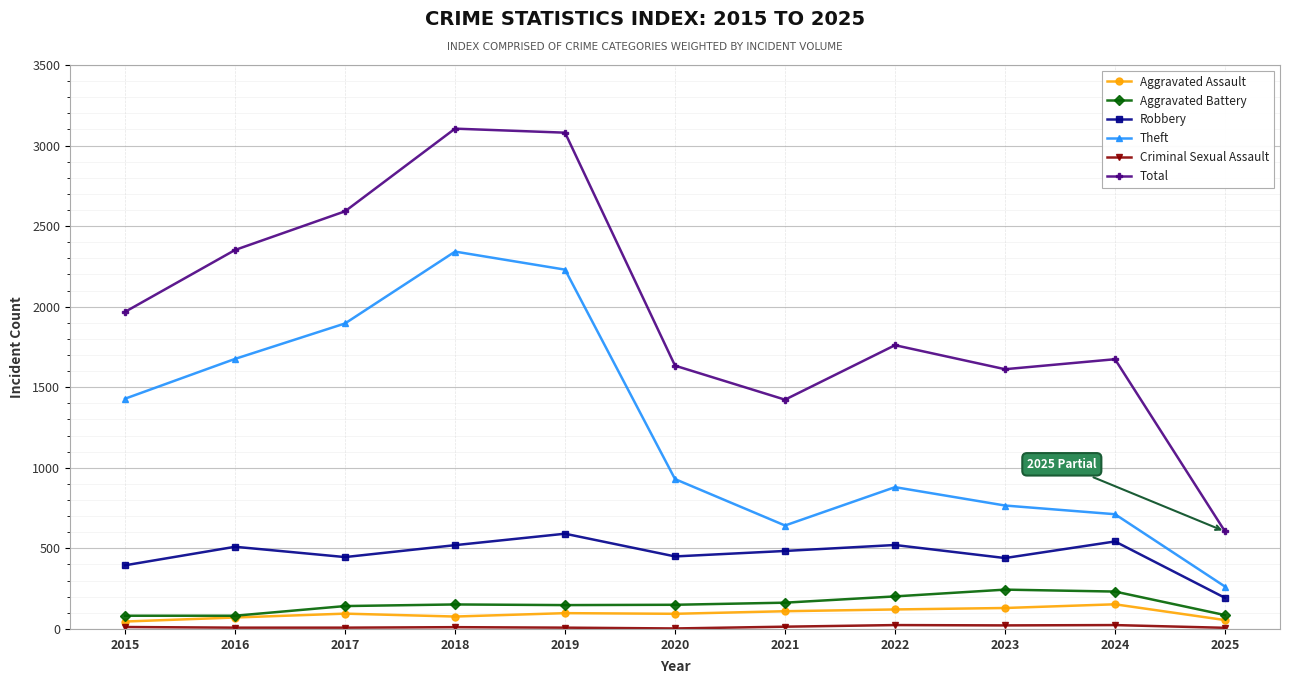

What is the greatest value displayed?

3105